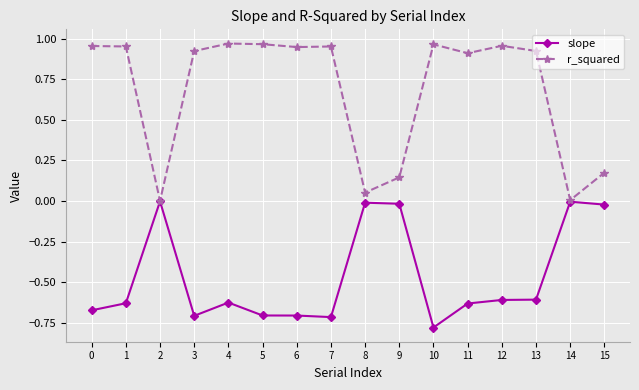

Count the number of categories in the chart.

16